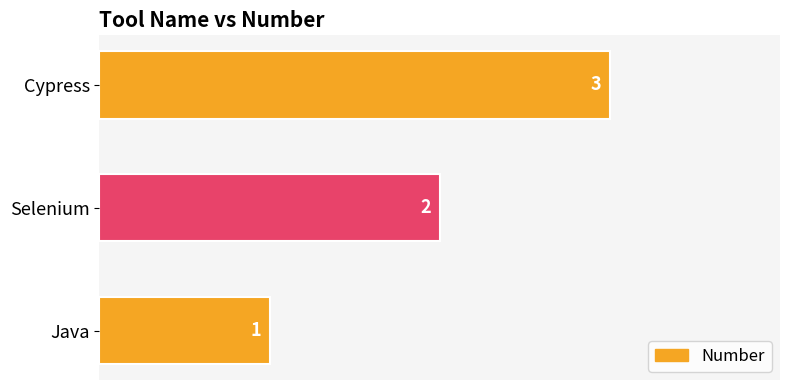

Does the chart contain stacked bars?

No